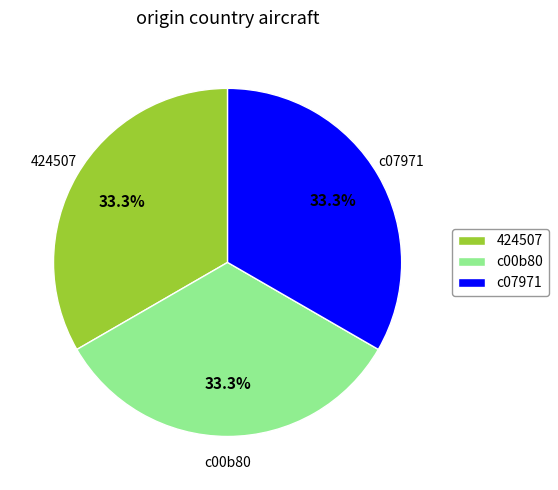

Approximately how many times larger is the value at c07971 compared to c00b80?

1.0